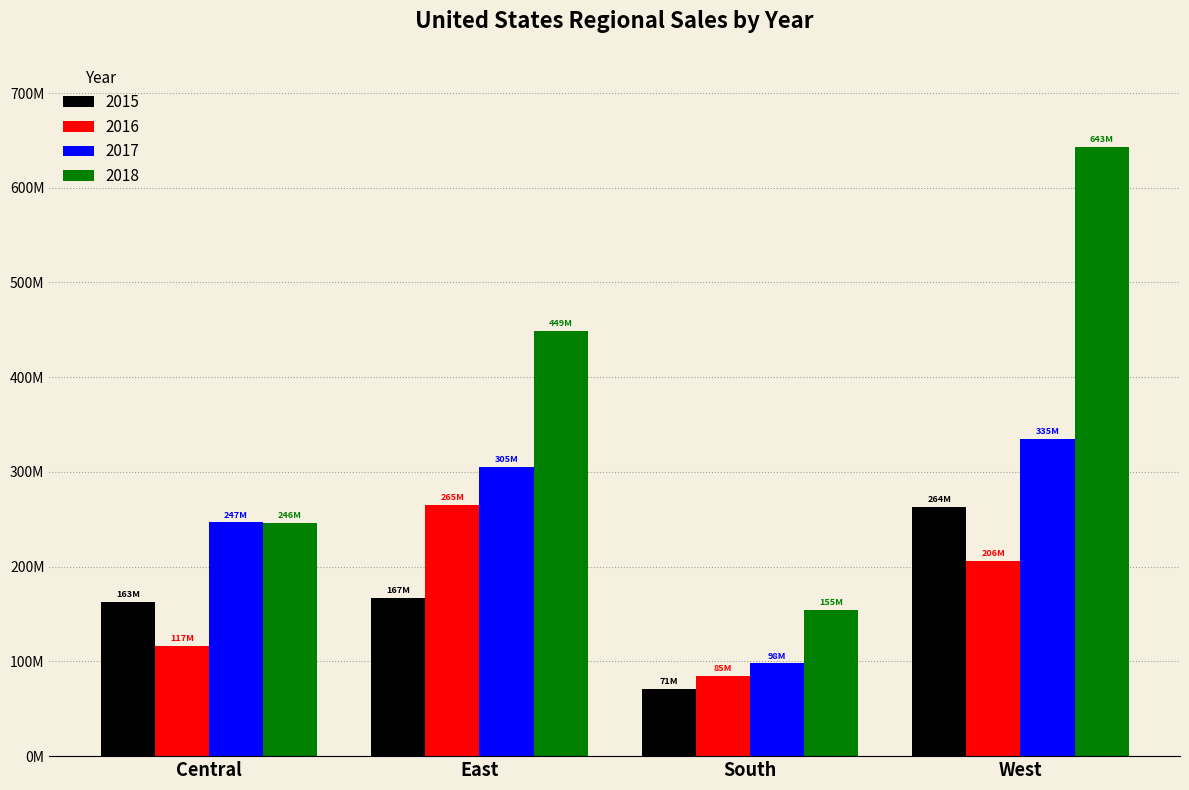

Are the bars horizontal?

No